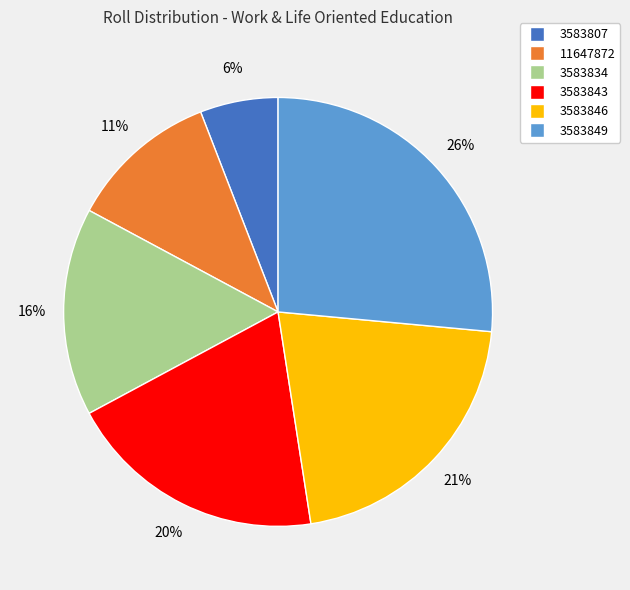

To the nearest percent, what percentage of the pie is 3583849?

26%